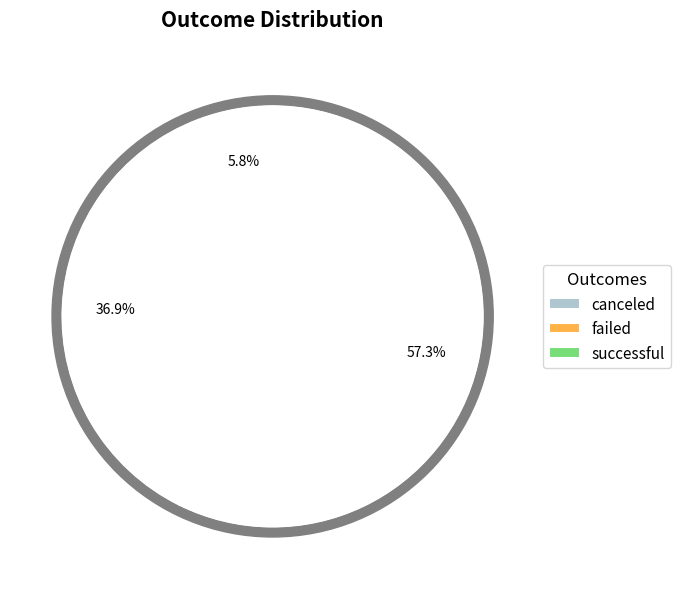

What portion of the pie excludes canceled?

94.2%